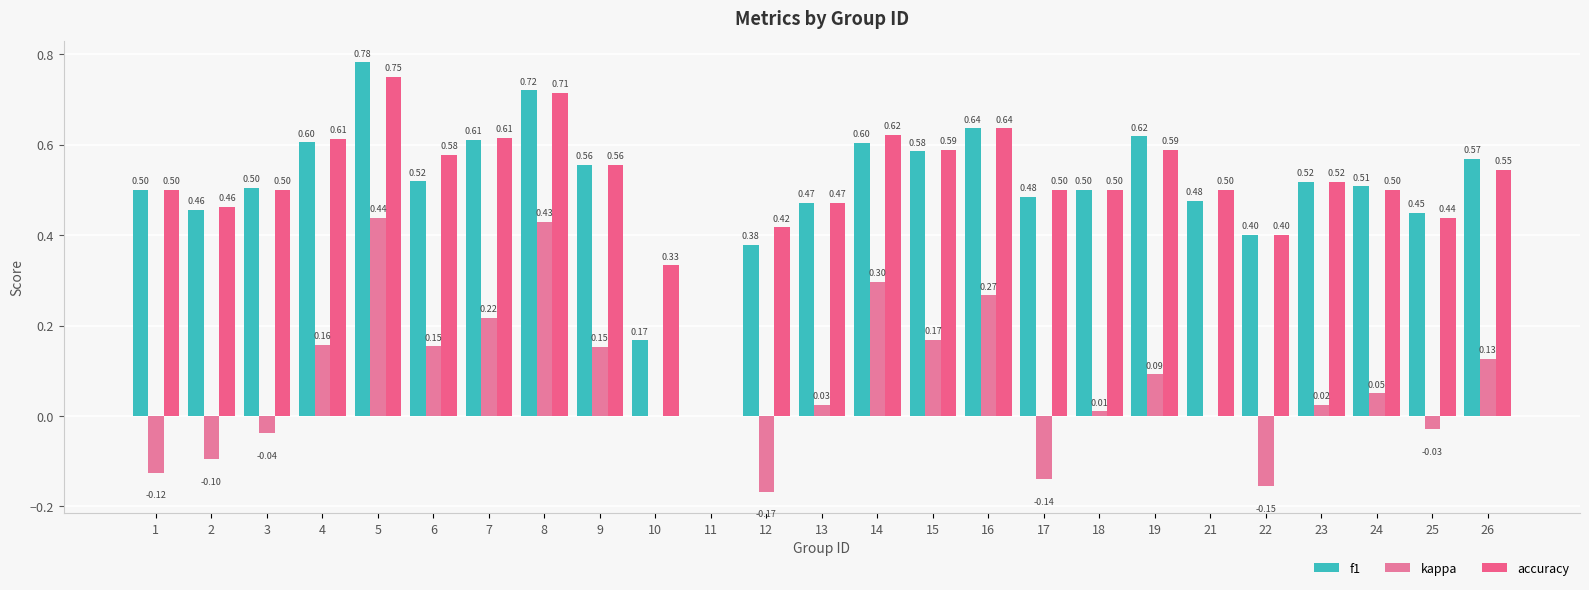

Which series has the widest spread of values?

f1